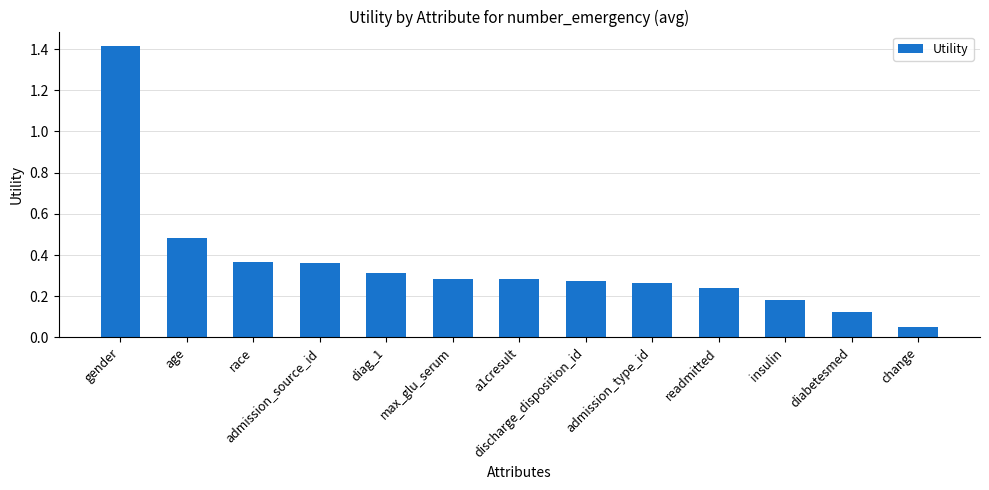

At which label is the value closest to 0?

change